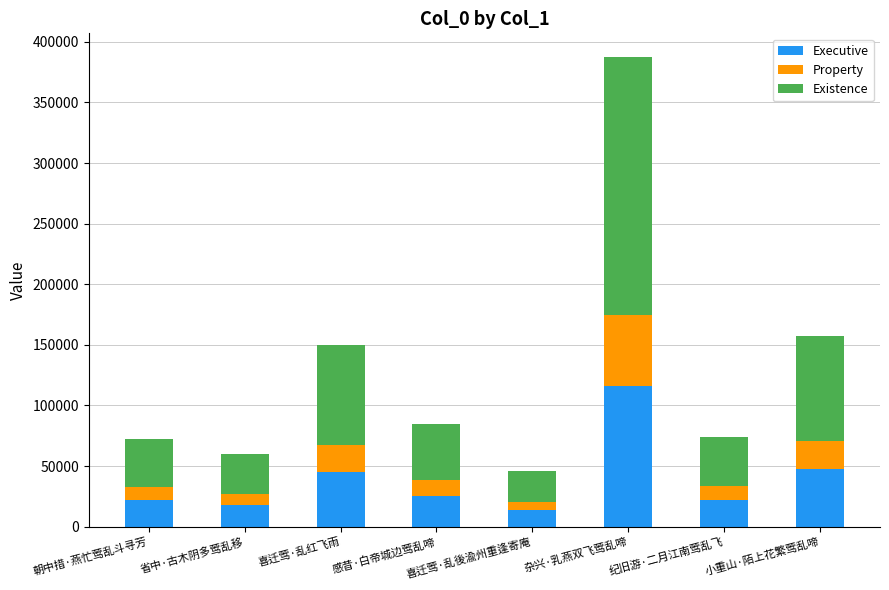

Which category has the highest value in the Executive series?

杂兴·乳燕双飞莺乱啼